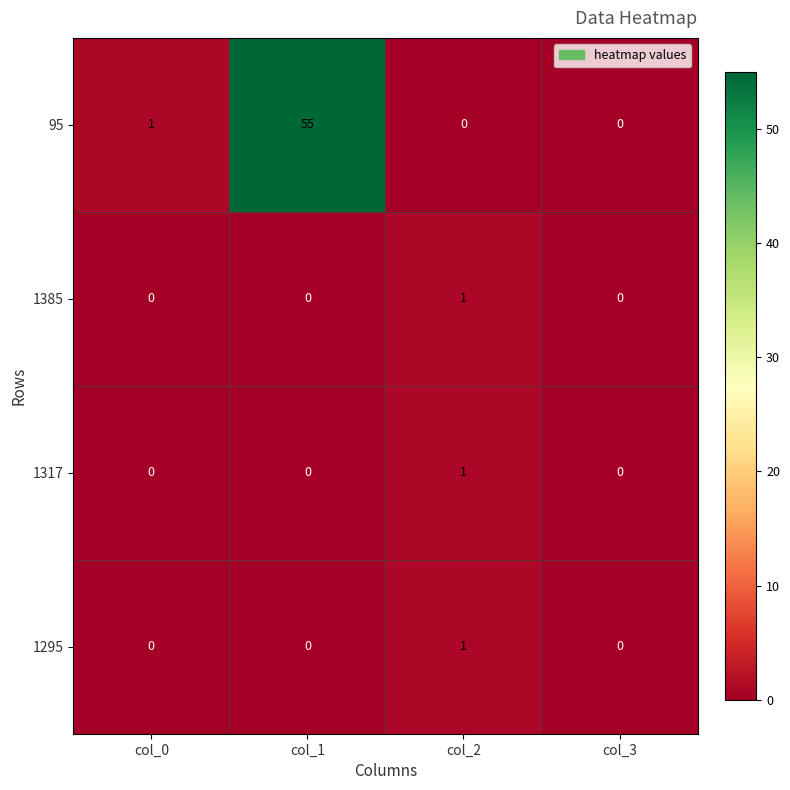

At which category does the chart reach its peak across all series?

col_1